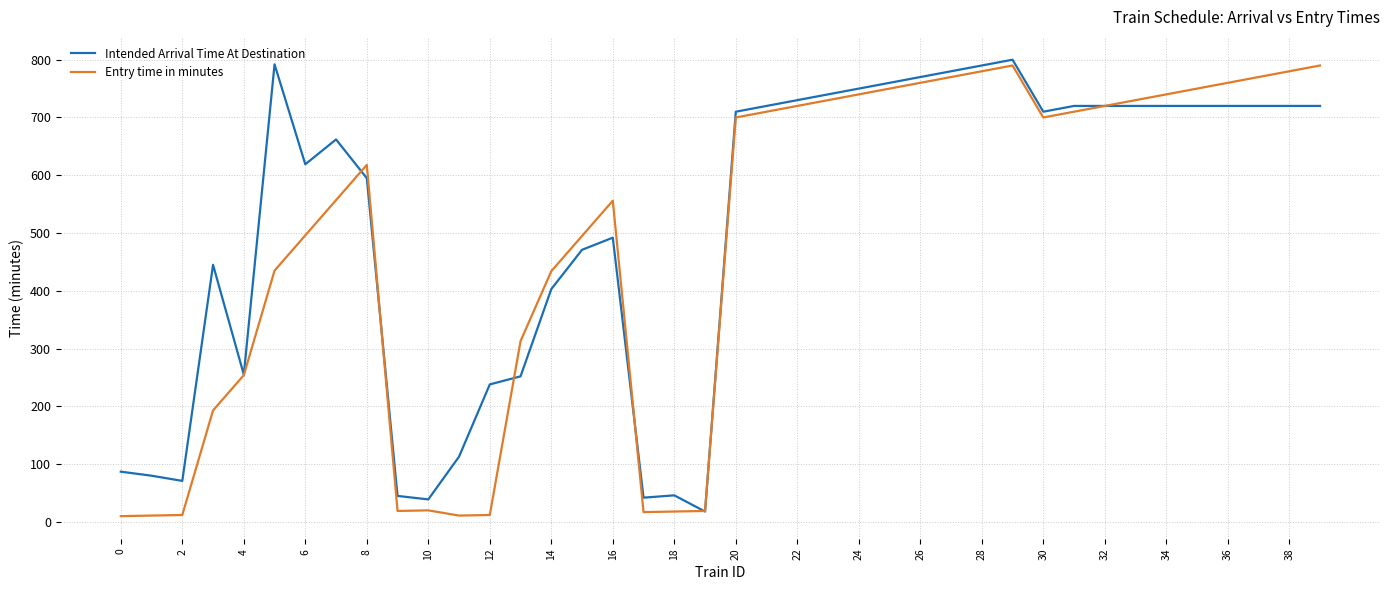

Does the chart have visible grid lines?

Yes